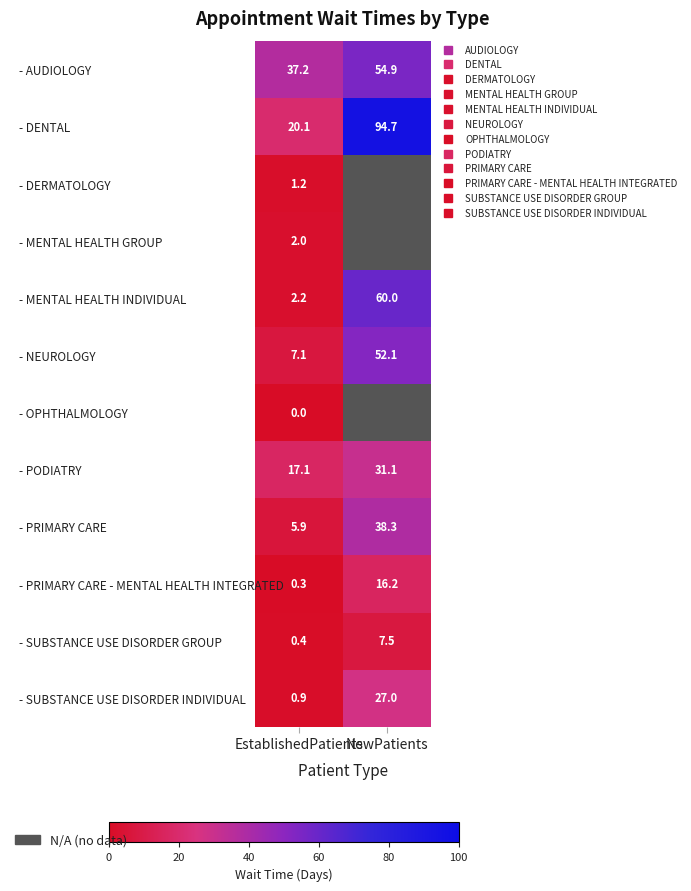

At which label does - PODIATRY first exceed 31?

NewPatients